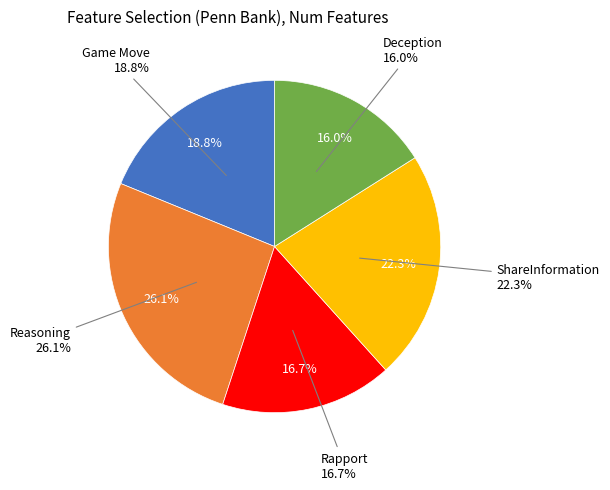

What percentage is the Reasoning slice, to the nearest percent?

26%